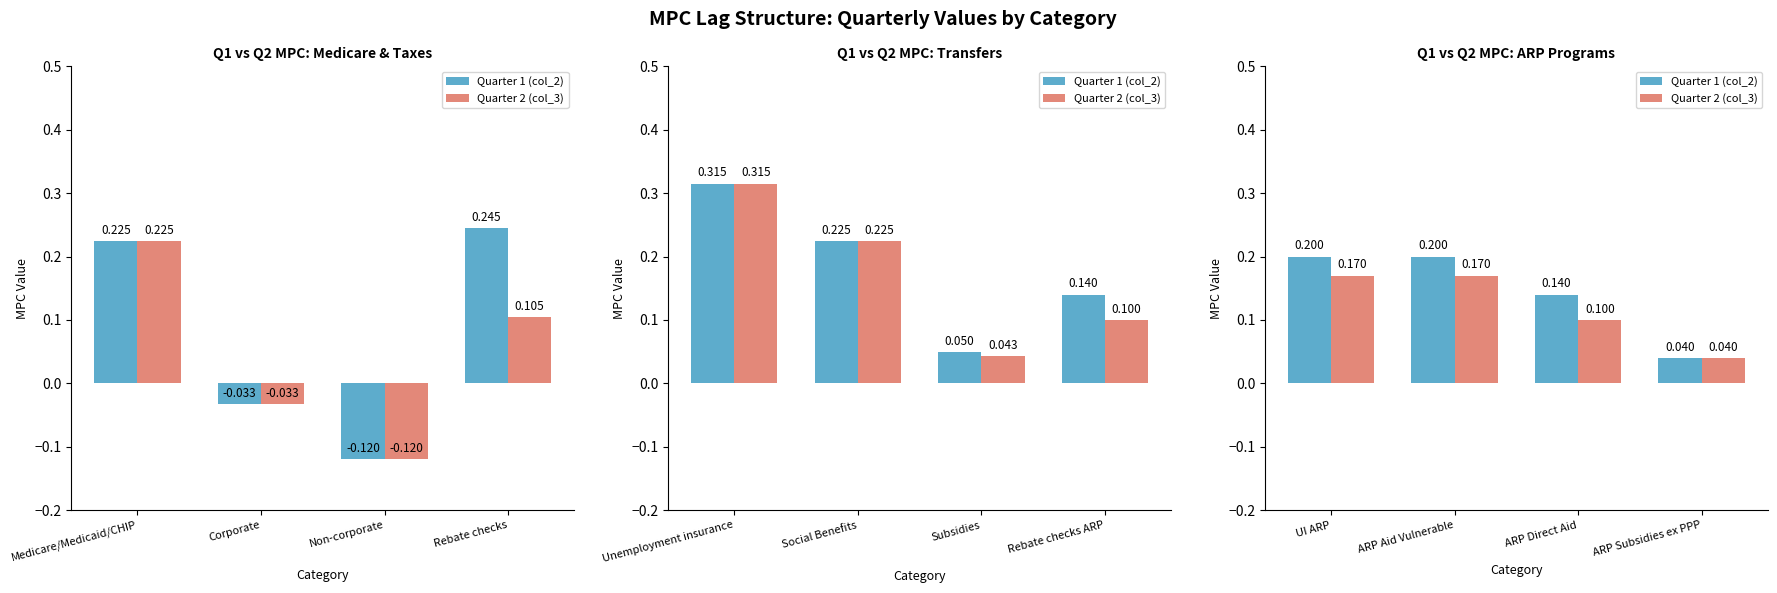

Rank the series at UI ARP from lowest to highest value.

Quarter 2 (col_3), Quarter 1 (col_2)